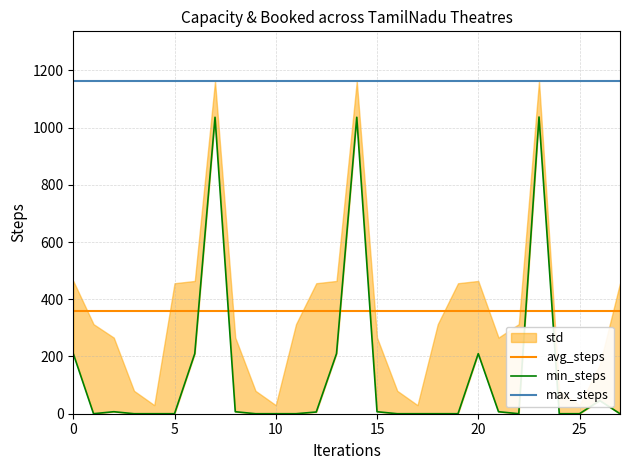

Is it true that avg_steps equals 626.8 at 15?

False